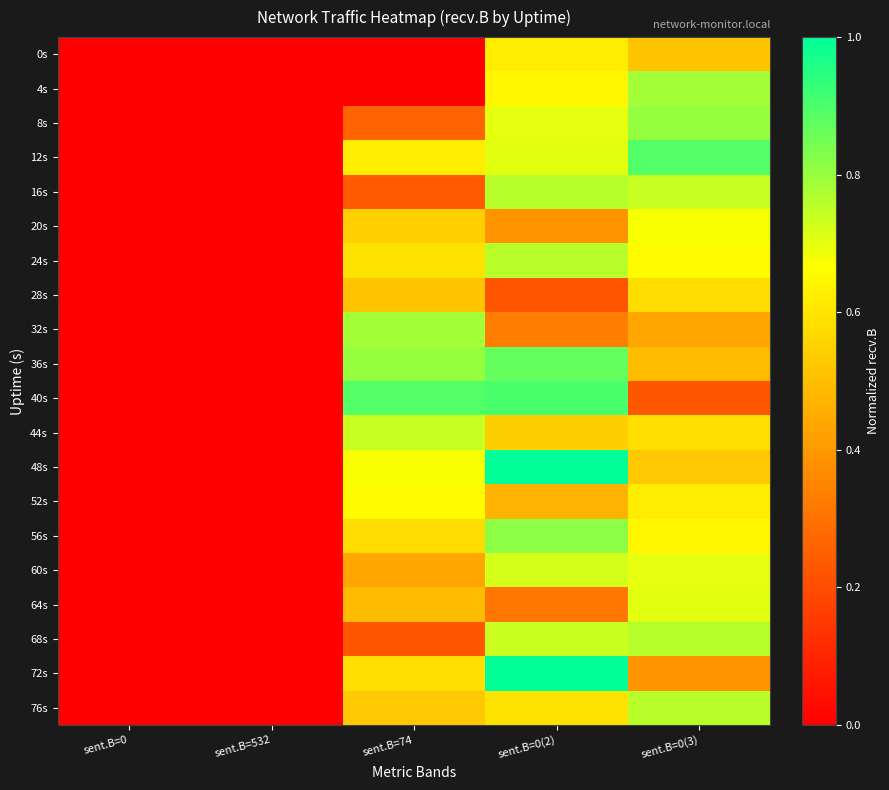

At sent.B=0(2), list the series in order from largest to smallest.

48s, 72s, 40s, 36s, 56s, 16s, 24s, 68s, 60s, 12s, 8s, 4s, 0s, 76s, 44s, 52s, 20s, 32s, 64s, 28s